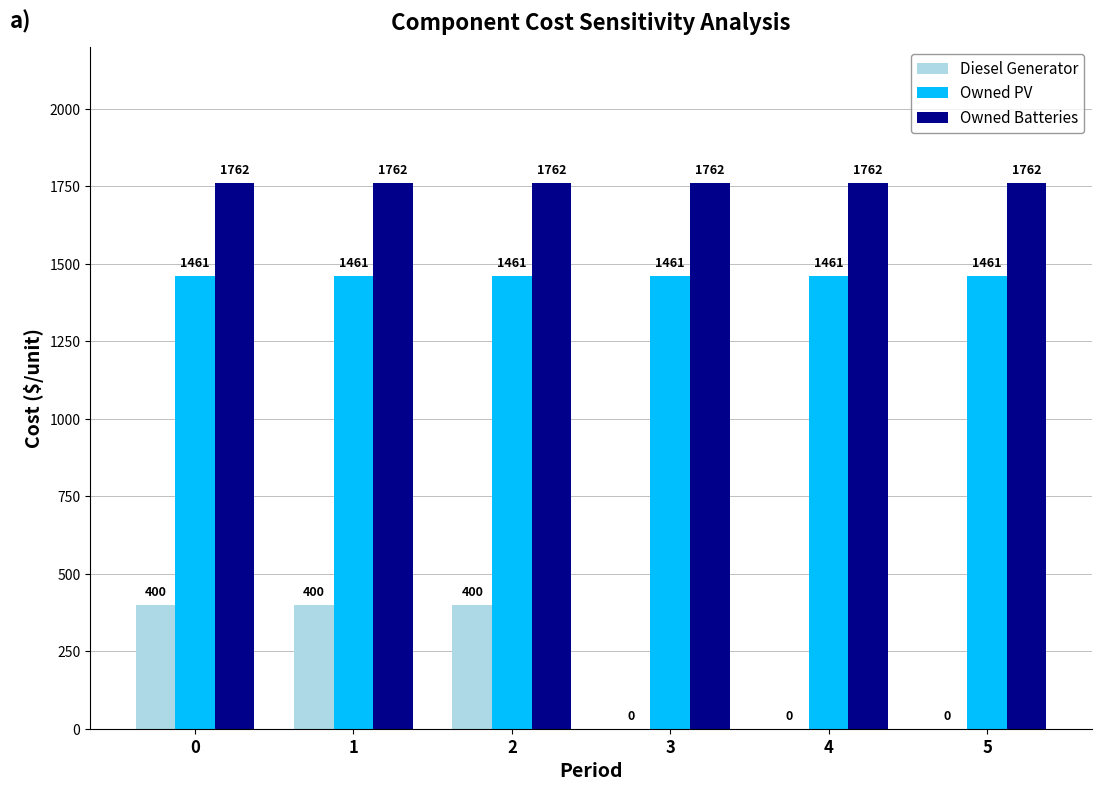

True or false: Diesel Generator has a value of 261 at 1.

False